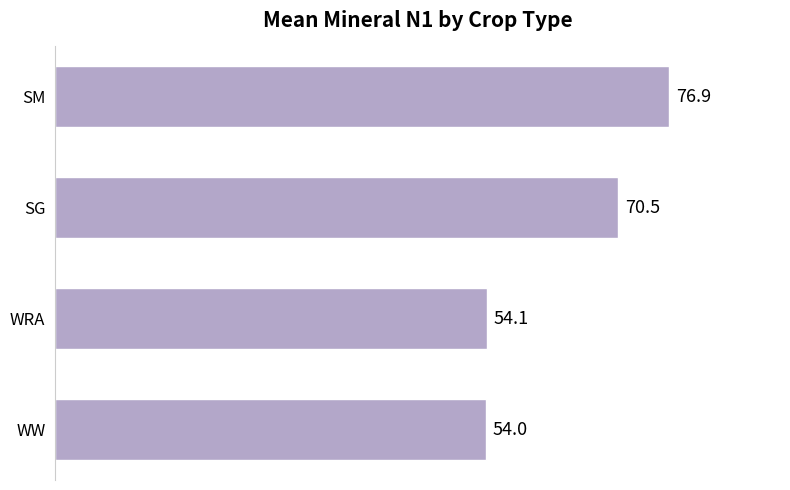

Rank the categories by value from highest to lowest.

SM, SG, WRA, WW